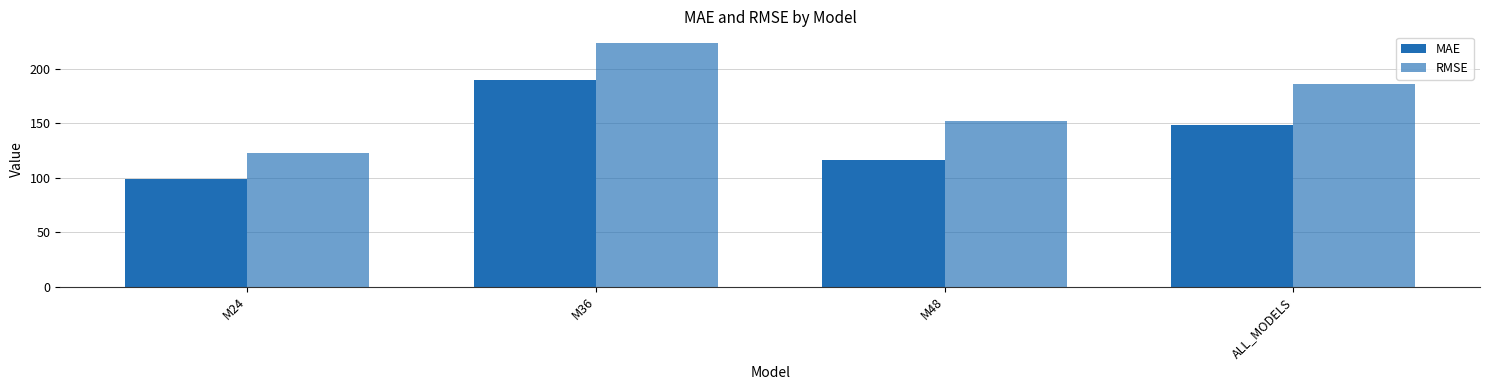

List the series in order of their peak value, lowest first.

MAE, RMSE